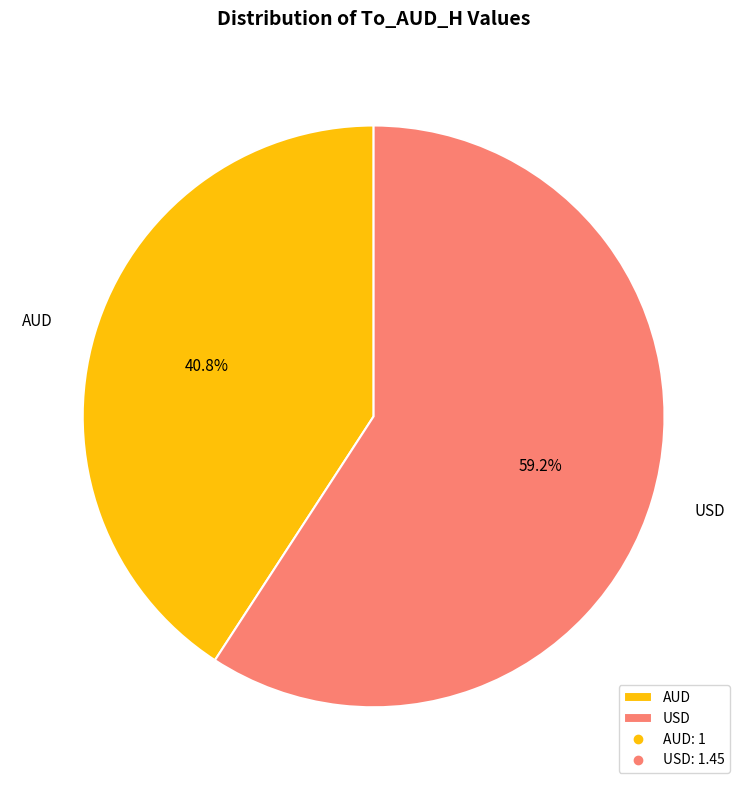

Which category accounts for the majority?

USD